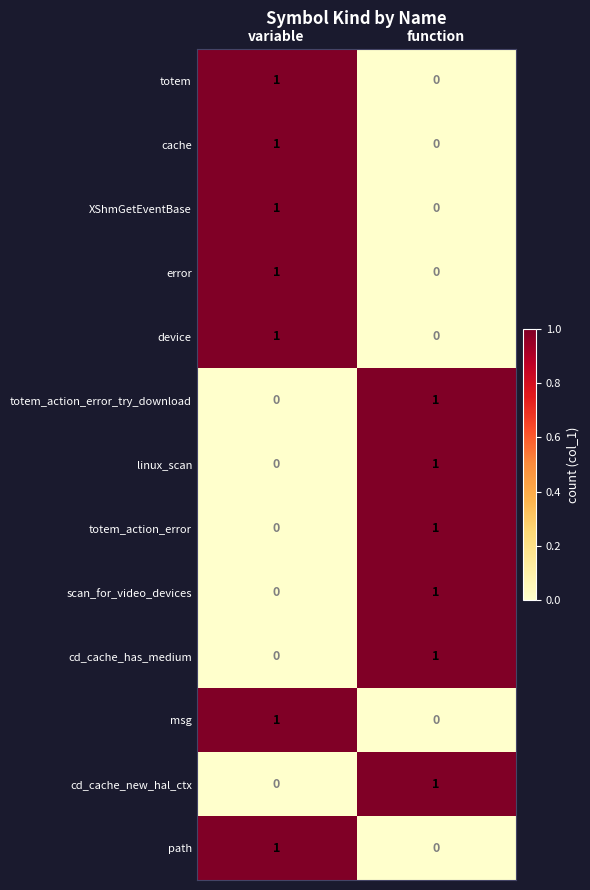

What is the total value across all series at variable?

7